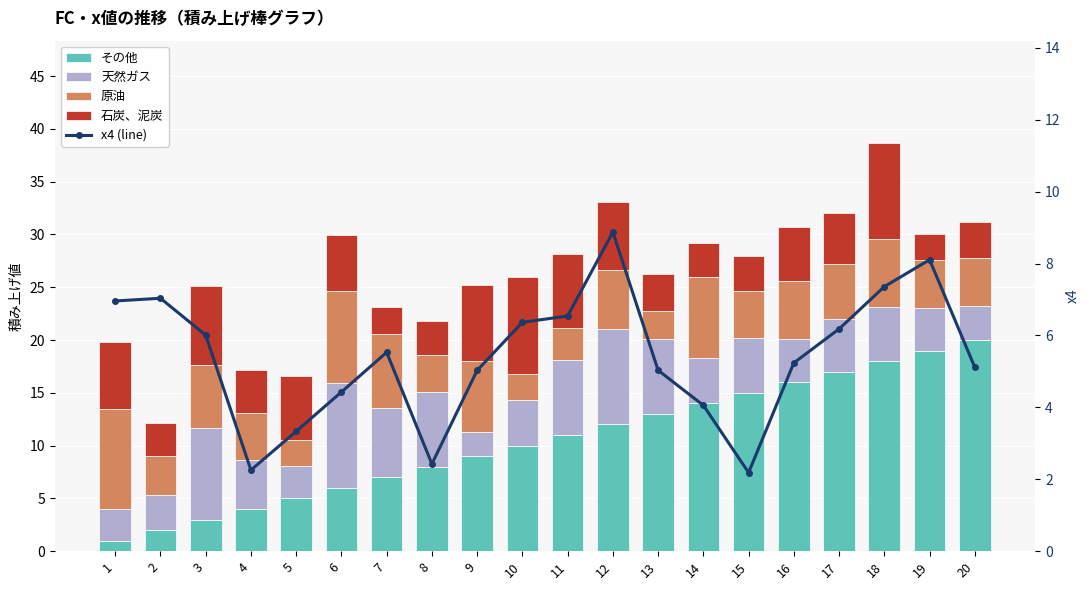

Rank the series at 15 from highest to lowest value.

その他, 天然ガス, 原油, 石炭、泥炭, x4 (line)